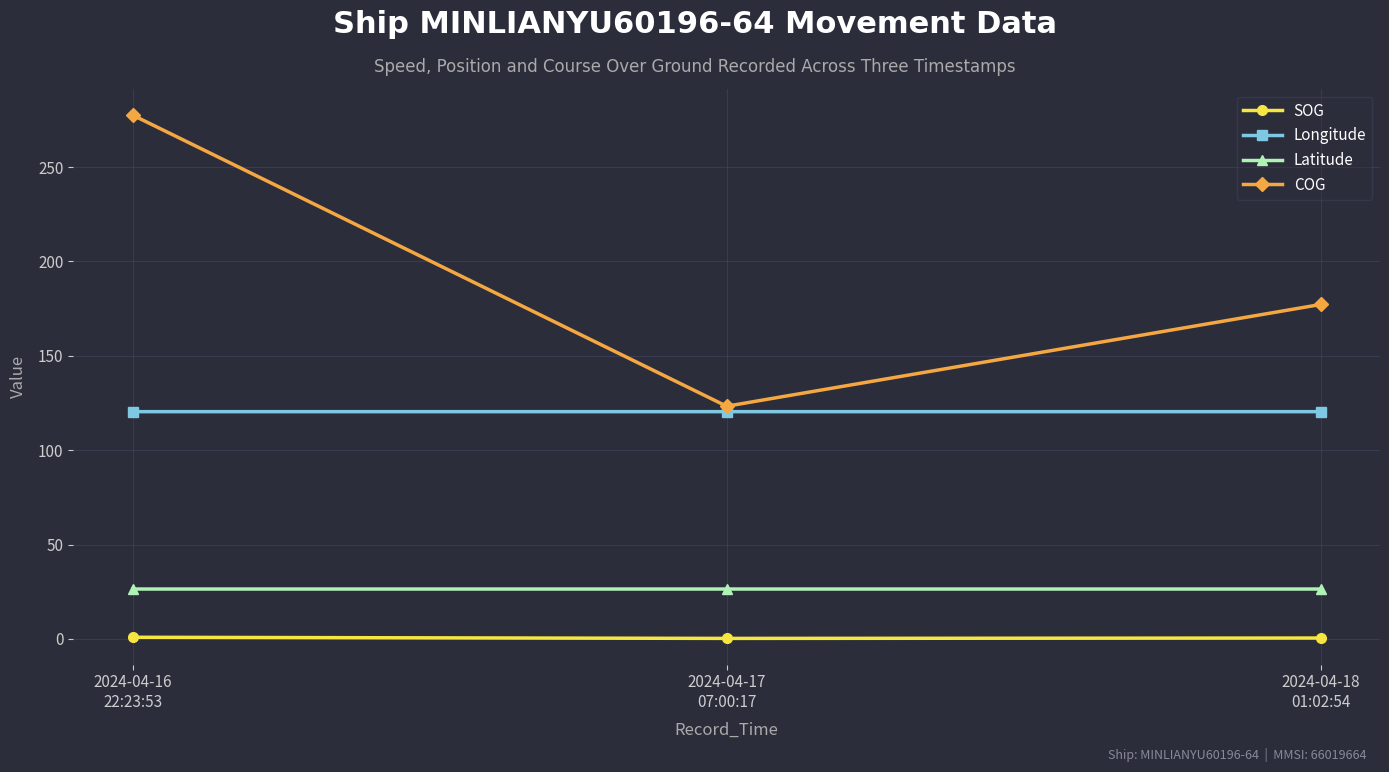

What is the minimum value shown in the chart?

0.3